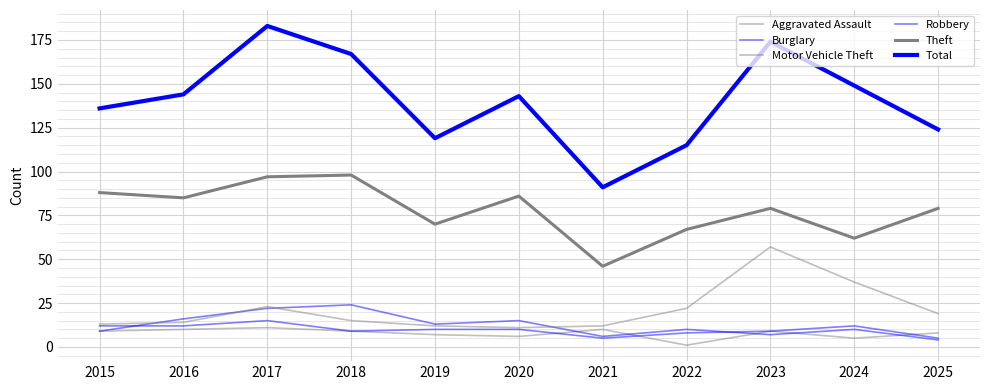

What is the value of the Total point at the 5th from the left?

119